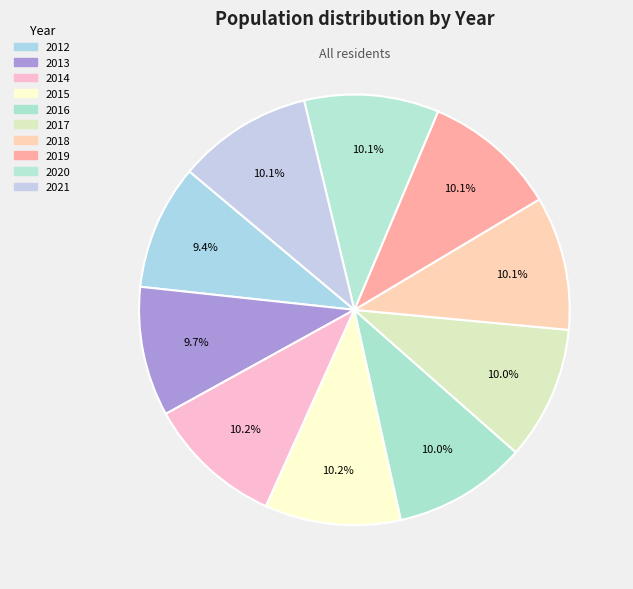

Count the number of slices in the pie.

10